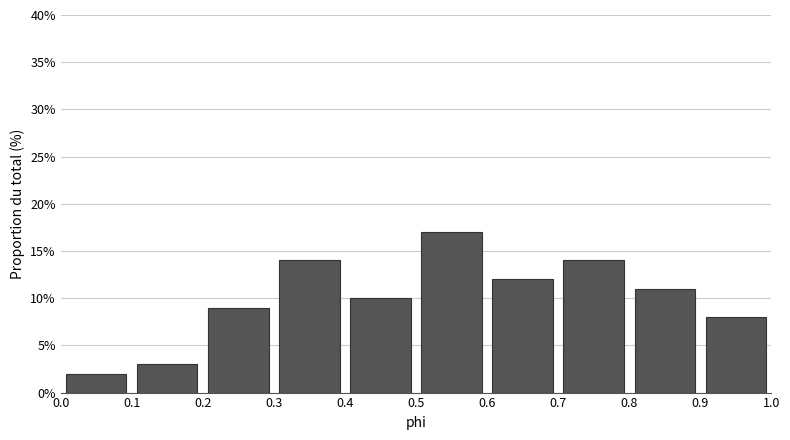

Which range on the x-axis has the tallest bar?

0.5 to 0.6